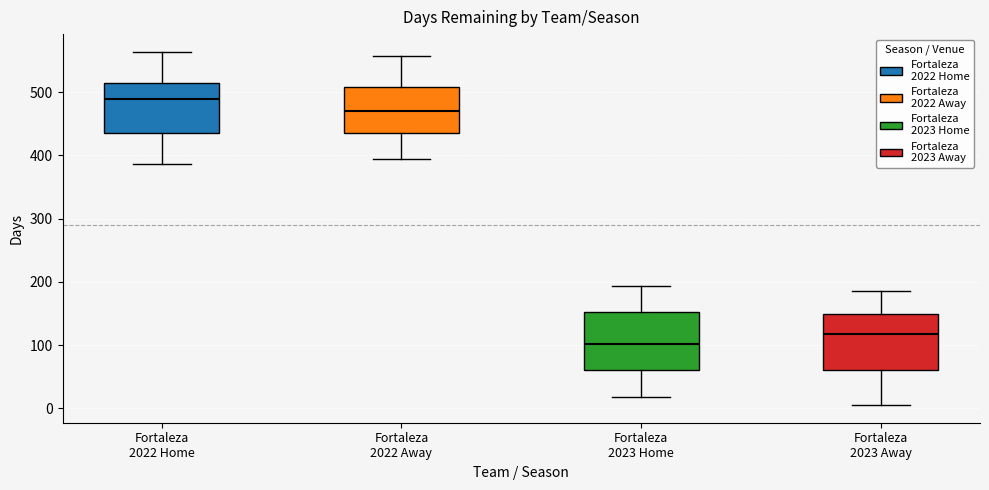

Where does the median line of the box for Fortaleza 2023 Home sit on the y-axis? The values are not printed on the chart, so give them approximately, as read against the axis.

100